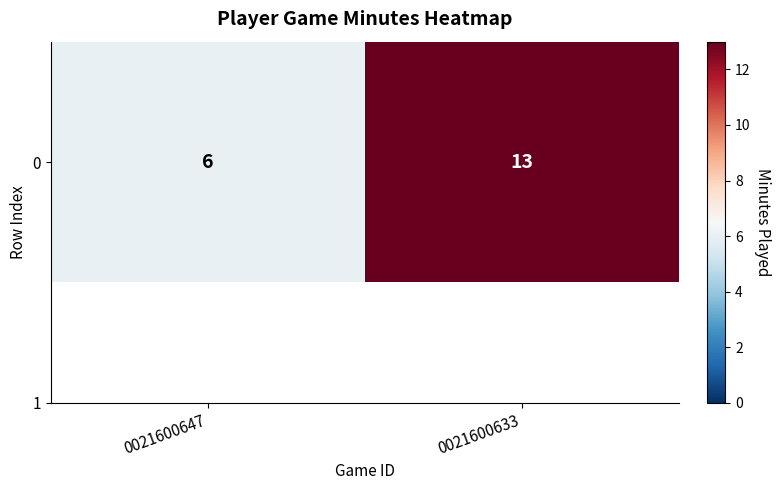

Count the number of data series in this chart.

1